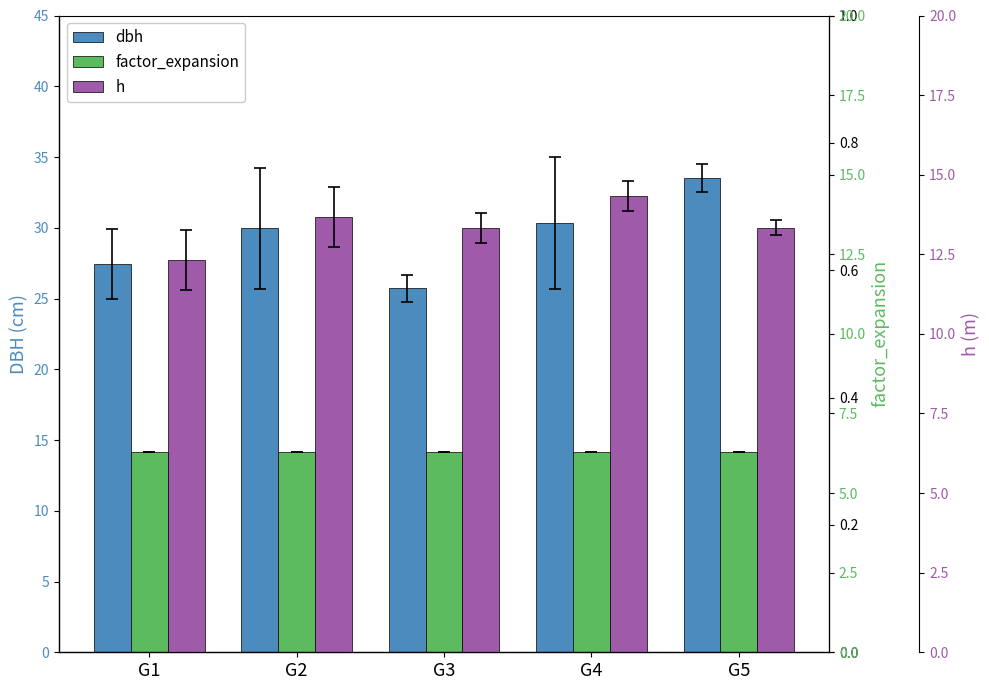

What is the average value of the h series?

13.4